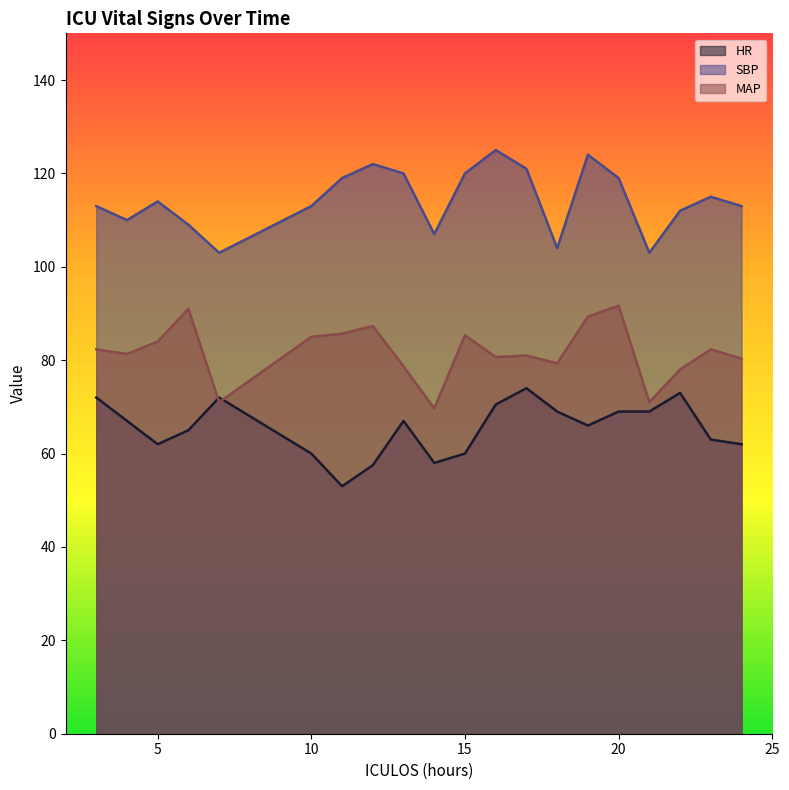

True or false: MAP and SBP intersect in this chart.

False